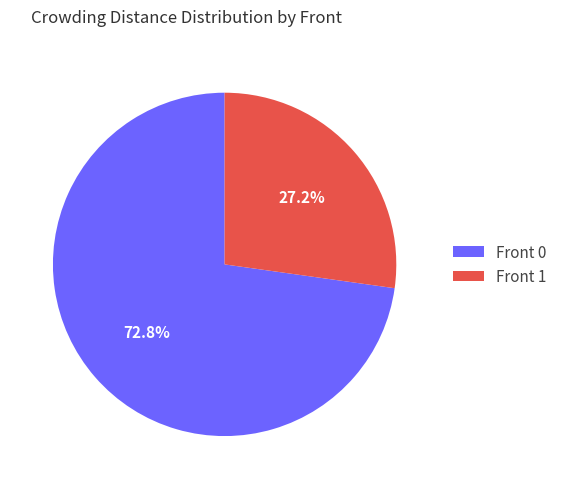

Which slice is the smallest?

Front 1